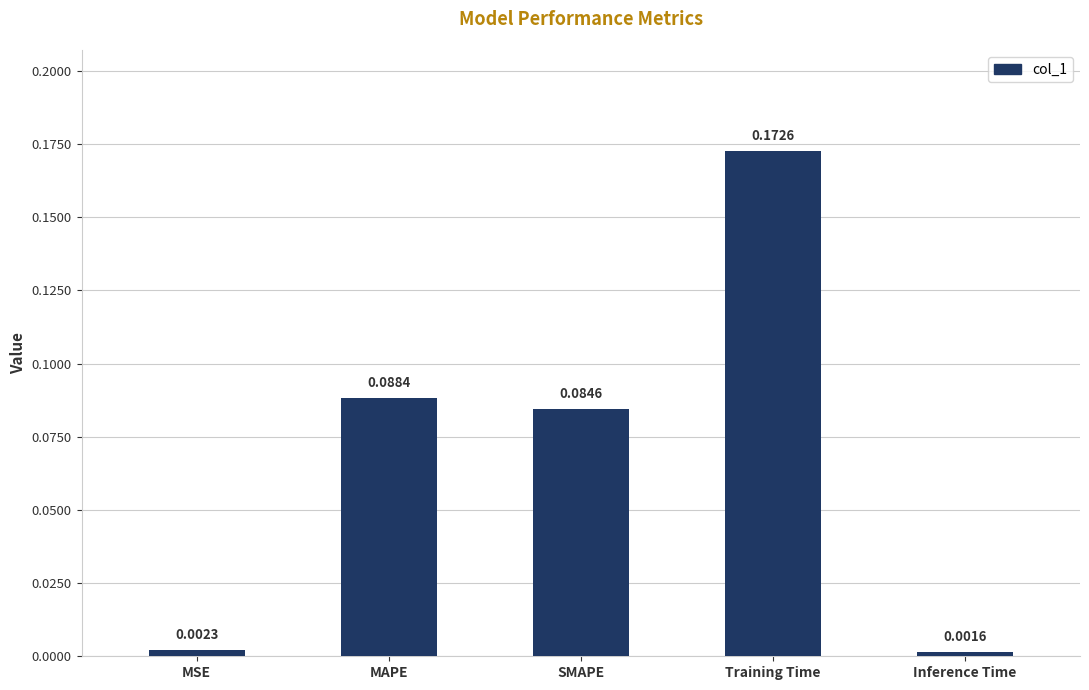

Which category has the lowest value across all series?

Inference Time